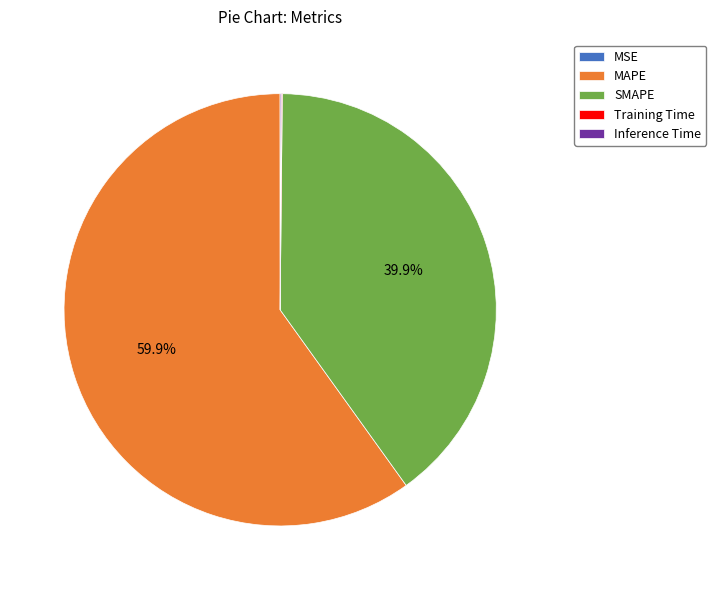

Which slice is the largest?

MAPE